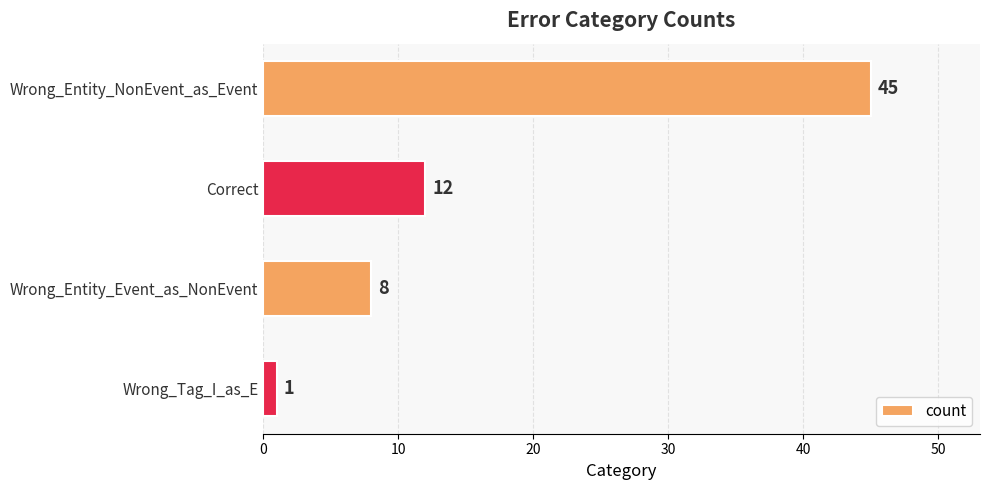

The value at Wrong_Entity_Event_as_NonEvent is 8. True or false?

True